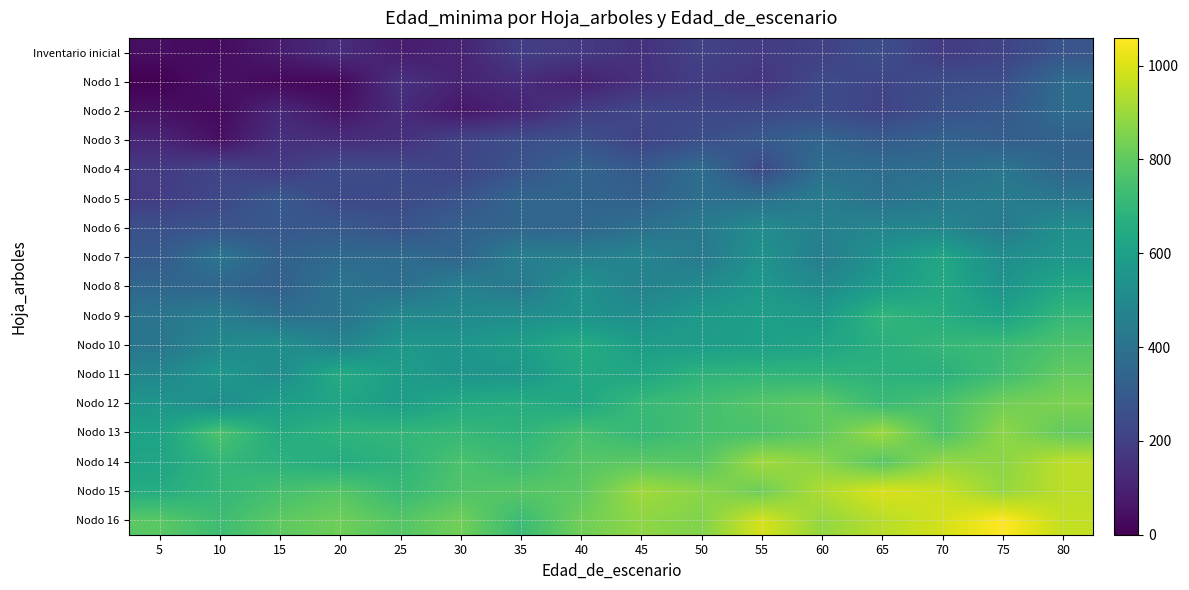

Which category has the highest value across all series?

75